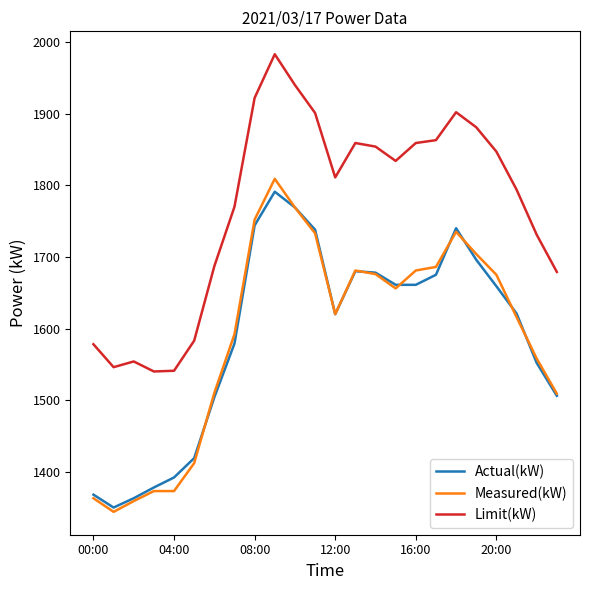

What is the average value of the Limit(kW) series?

1769